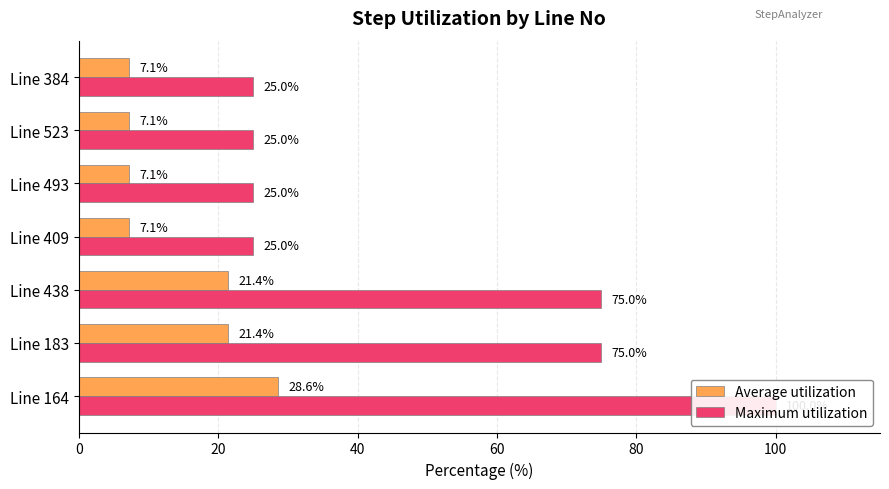

What is the average value of the Maximum utilization series?

50.0